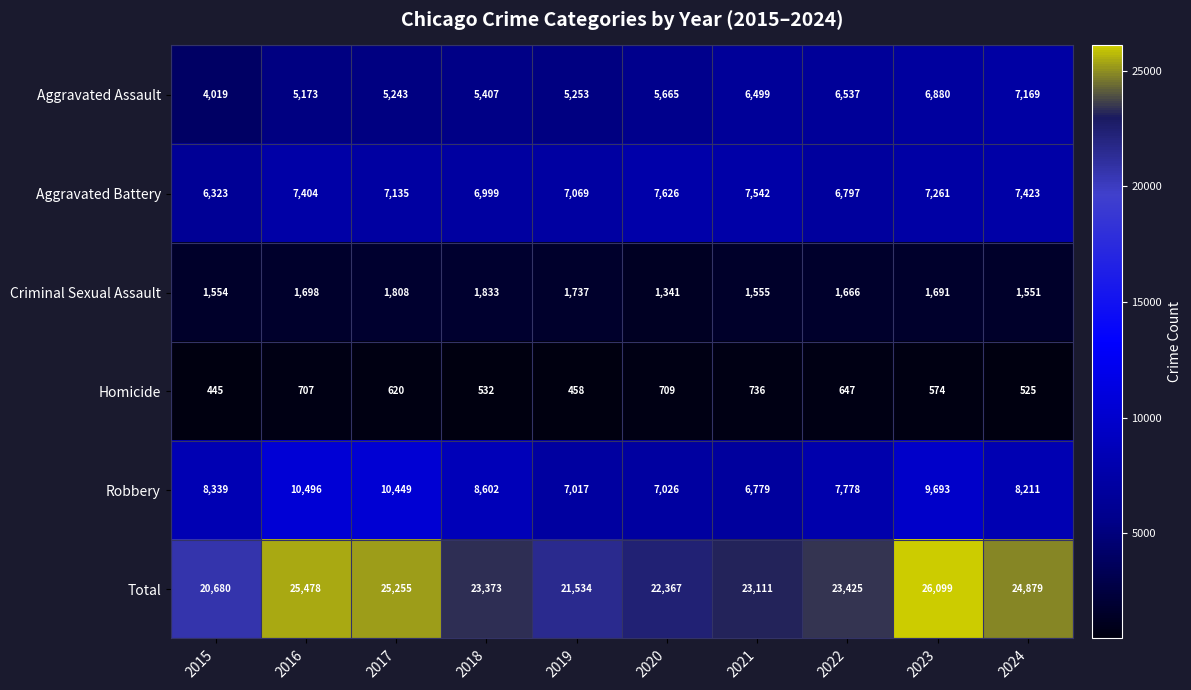

What is the smallest value displayed?

445